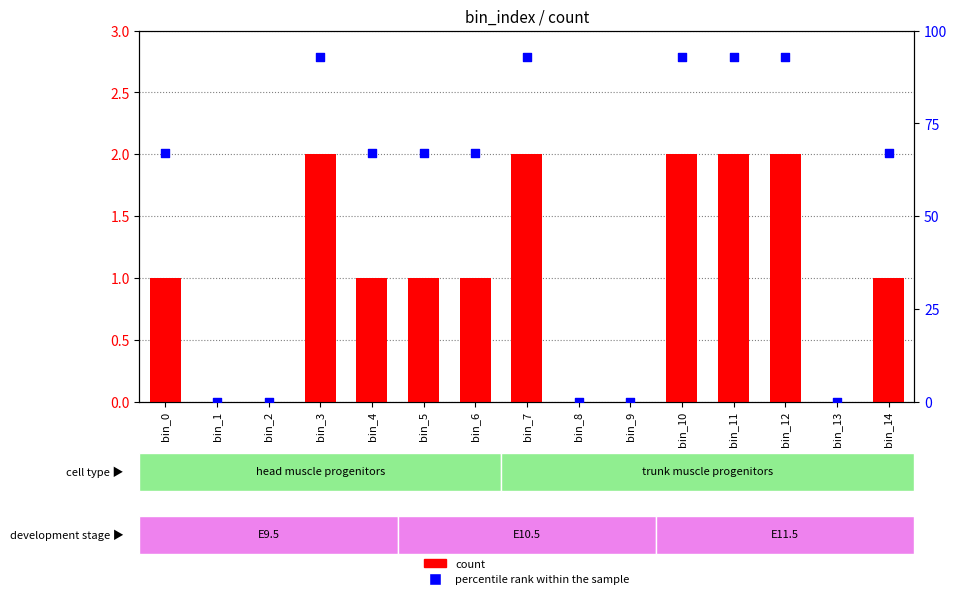

At which category is the sum across all series the highest?

bin_3